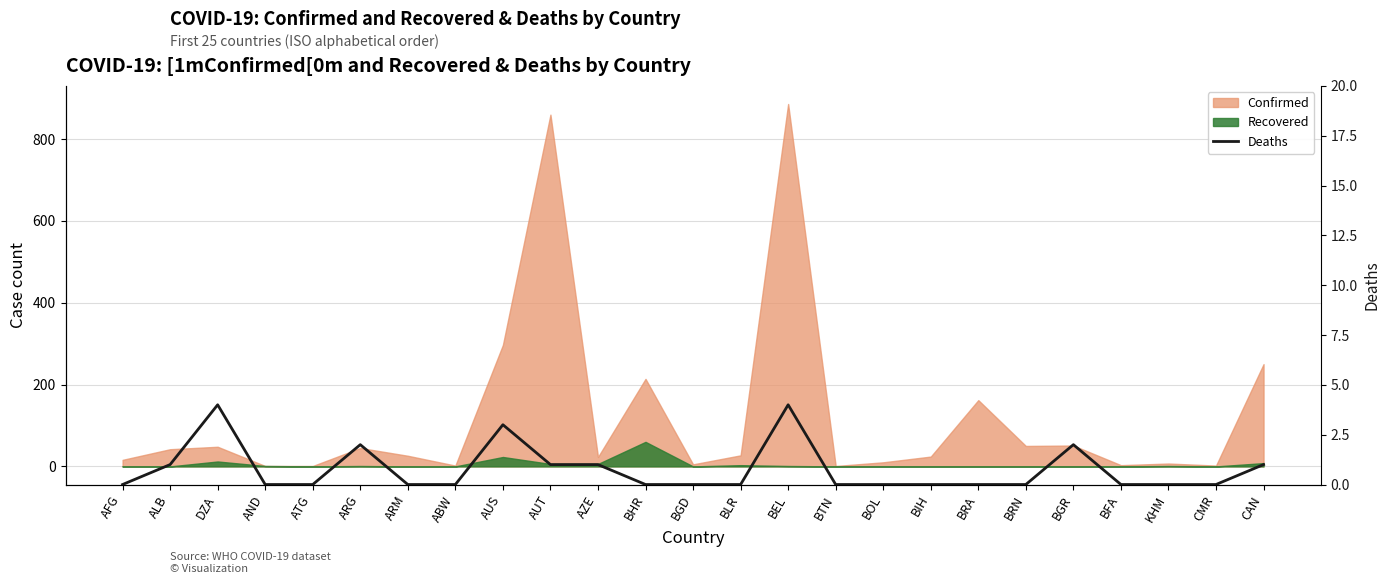

Is it true that the value at ARG is 1?

False